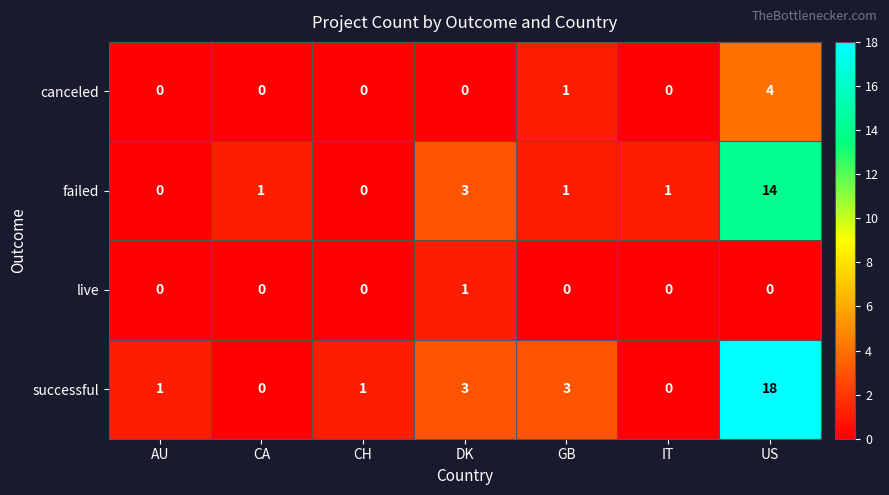

Reading left to right, transcribe all the data shown in this chart.

canceled: AU=0	CA=0	CH=0	DK=0	GB=1	IT=0	US=4
failed: AU=0	CA=1	CH=0	DK=3	GB=1	IT=1	US=14
live: AU=0	CA=0	CH=0	DK=1	GB=0	IT=0	US=0
successful: AU=1	CA=0	CH=1	DK=3	GB=3	IT=0	US=18